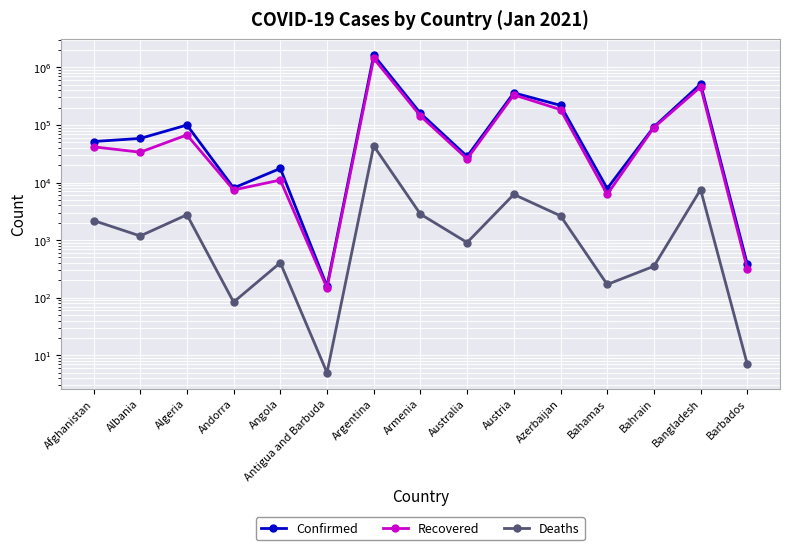

True or false: Confirmed and Deaths intersect in this chart.

False